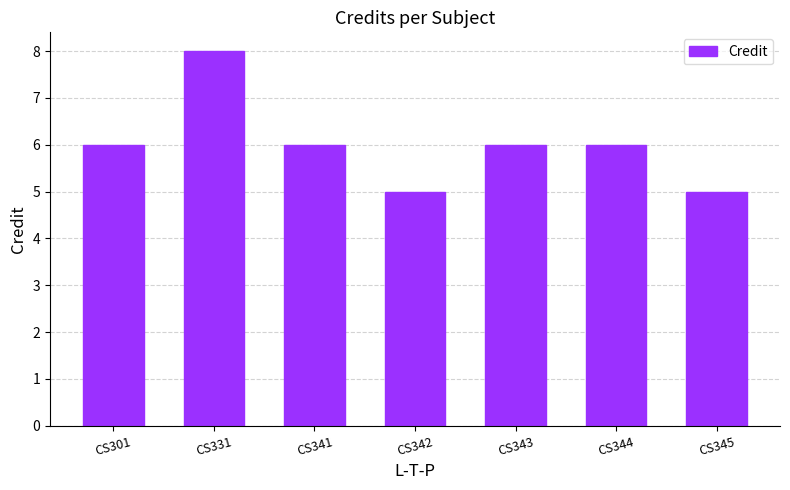

Are the bars grouped side by side (vs. stacked)?

No